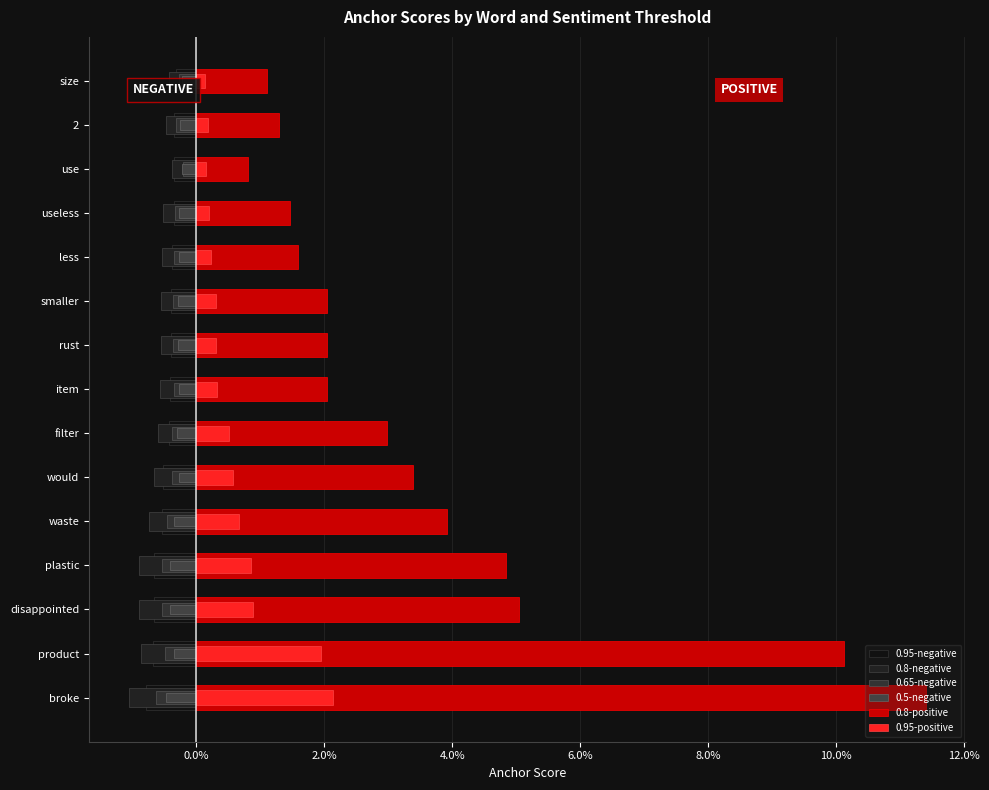

How many bars are there in each group?

6